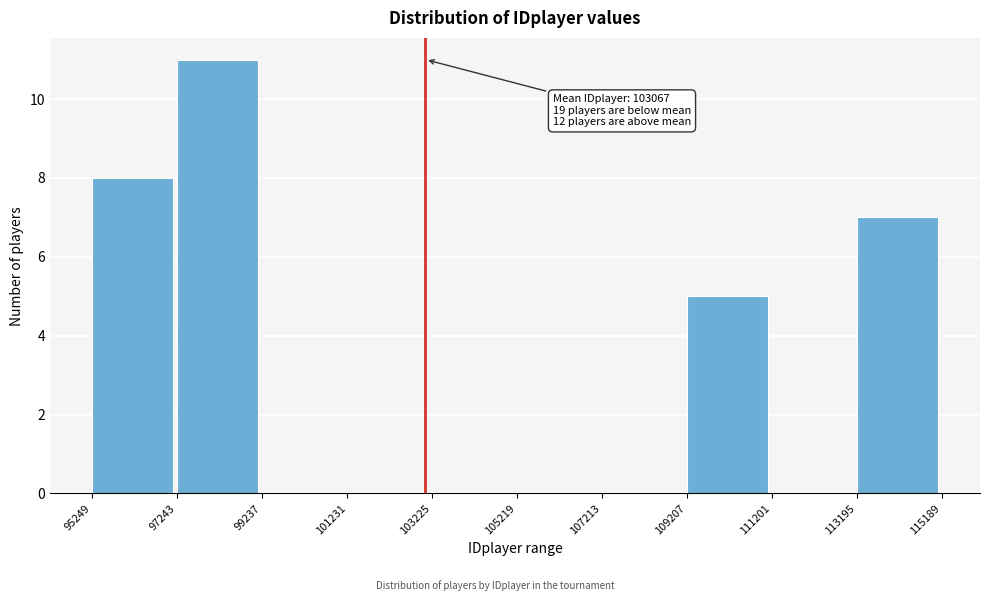

Over which range of the x-axis is the bar tallest?

97243 to 99237